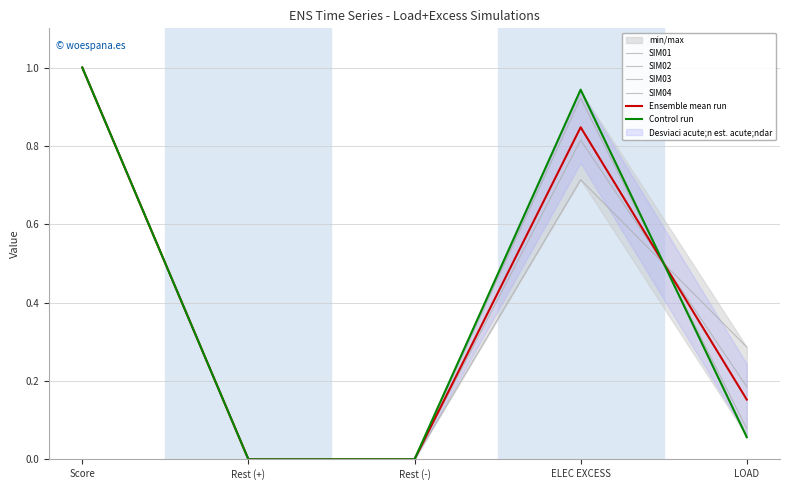

Between Rest (-) and LOAD, which series saw the biggest shift?

SIM01